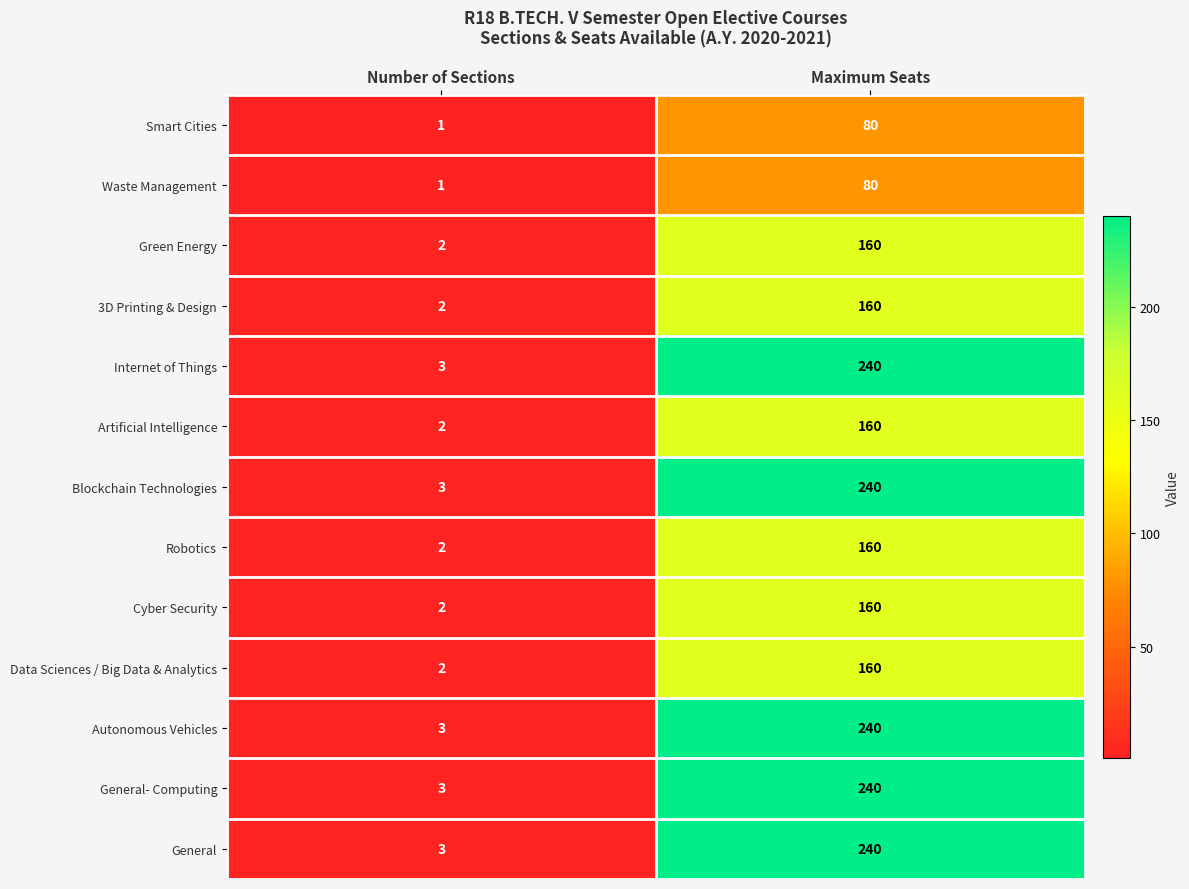

What is the sum of all Blockchain Technologies values?

243